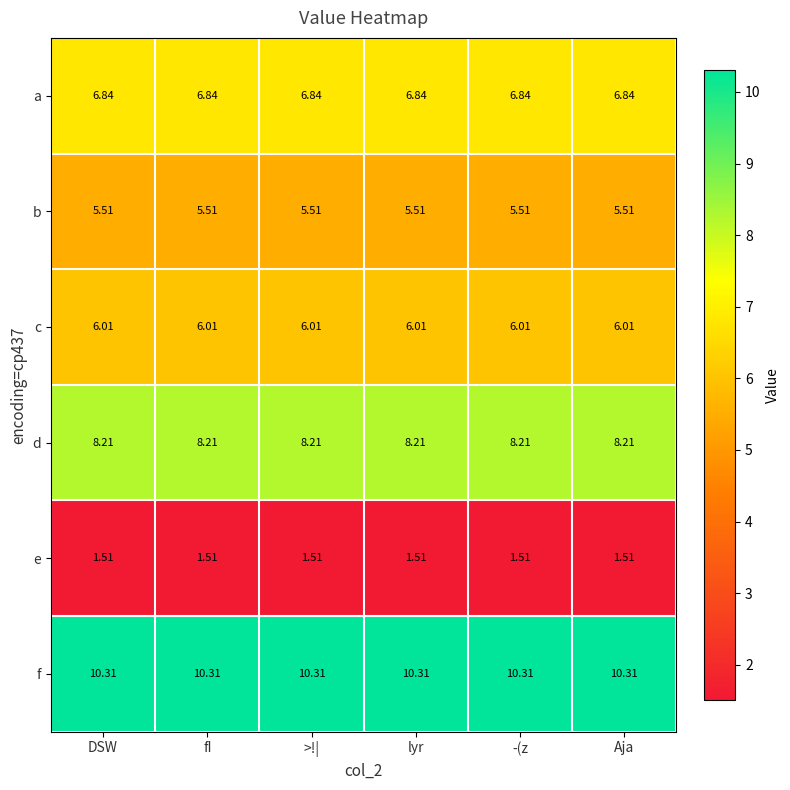

List the series in order of their peak value, highest first.

f, d, a, c, b, e